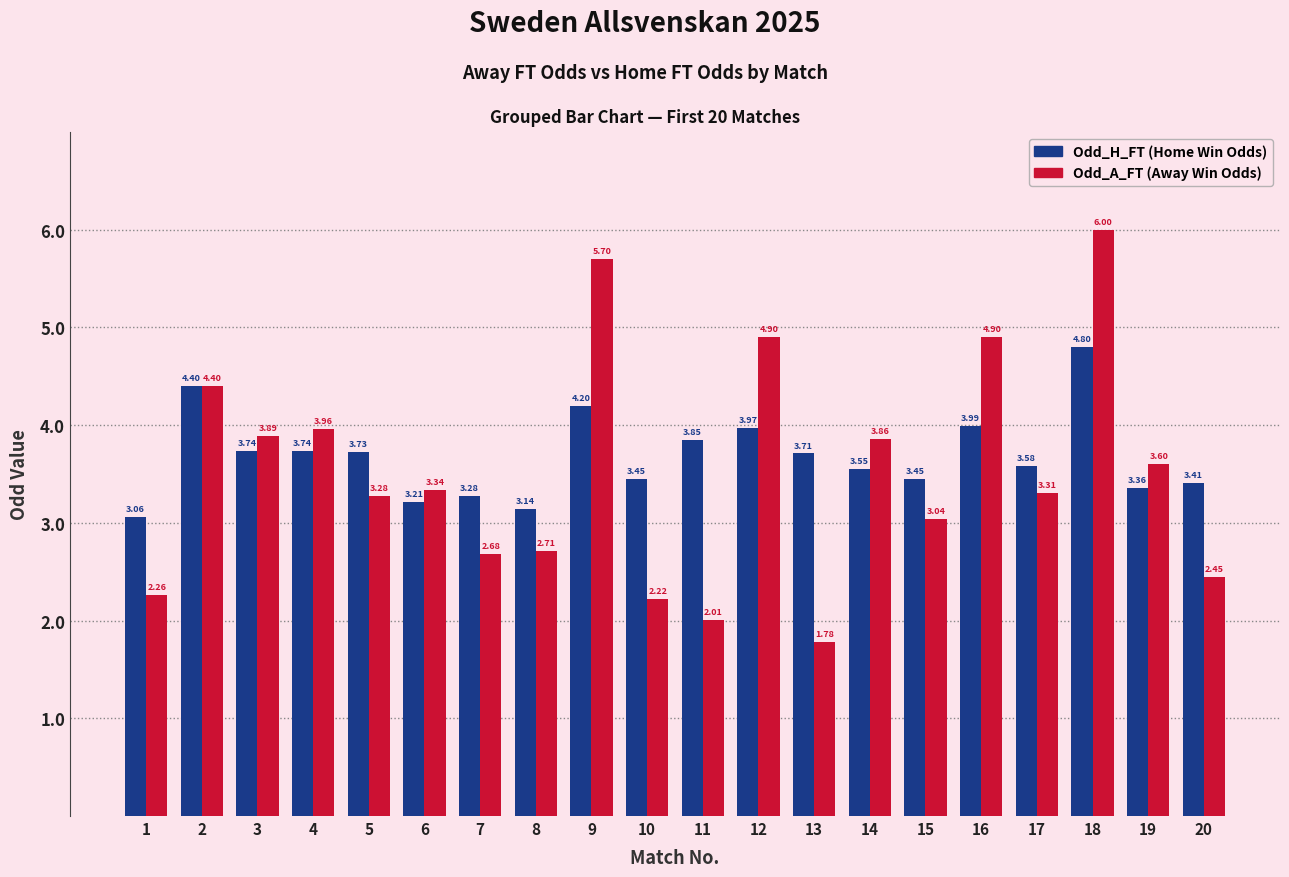

How many categories are shown in the chart?

20